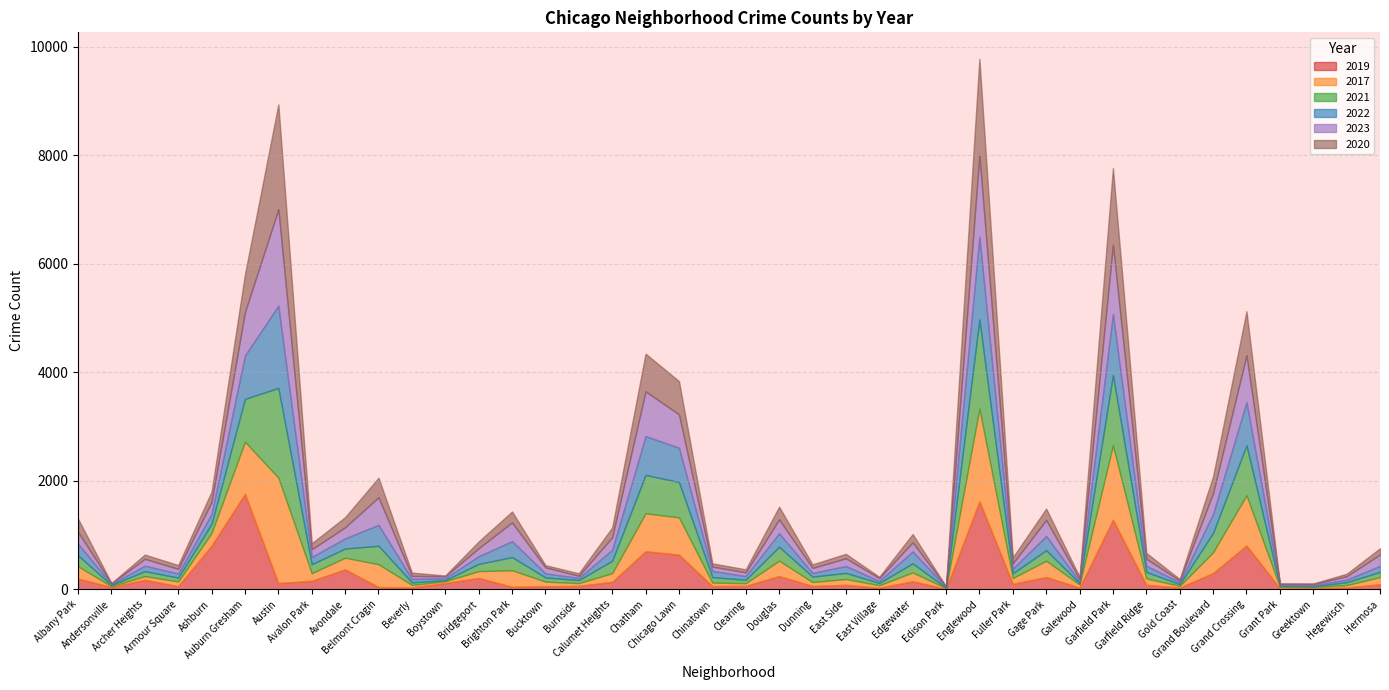

Reading right to left, what are all the values shown in this chart?

2019: Hermosa=91	Hegewisch=33	Greektown=22	Grant Park=17	Grand Crossing=807	Grand Boulevard=298	Gold Coast=31	Garfield Ridge=81	Garfield Park=1282	Galewood=28	Gage Park=226	Fuller Park=99	Englewood=1624	Edison Park=9	Edgewater=147	East Village=27	East Side=81	Dunning=60	Douglas=243	Clearing=62	Chinatown=59	Chicago Lawn=638	Chatham=701	Calumet Heights=137	Burnside=62	Bucktown=55	Brighton Park=45	Bridgeport=208	Boystown=115	Beverly=33	Belmont Cragin=41	Avondale=366	Avalon Park=155	Austin=113	Auburn Gresham=1760	Ashburn=805	Armour Square=56	Archer Heights=175	Andersonville=40	Albany Park=195
2017: Hermosa=132	Hegewisch=43	Greektown=19	Grant Park=30	Grand Crossing=925	Grand Boulevard=384	Gold Coast=31	Garfield Ridge=118	Garfield Park=1374	Galewood=58	Gage Park=299	Fuller Park=107	Englewood=1708	Edison Park=12	Edgewater=163	East Village=46	East Side=107	Dunning=72	Douglas=283	Clearing=49	Chinatown=63	Chicago Lawn=686	Chatham=699	Calumet Heights=159	Burnside=50	Bucktown=85	Brighton Park=304	Bridgeport=126	Boystown=33	Beverly=46	Belmont Cragin=420	Avondale=215	Avalon Park=140	Austin=1943	Auburn Gresham=960	Ashburn=232	Armour Square=86	Archer Heights=67	Andersonville=15	Albany Park=227
2021: Hermosa=96	Hegewisch=53	Greektown=14	Grant Park=15	Grand Crossing=921	Grand Boulevard=357	Gold Coast=31	Garfield Ridge=120	Garfield Park=1292	Galewood=25	Gage Park=194	Fuller Park=88	Englewood=1641	Edison Park=6	Edgewater=167	East Village=42	East Side=113	Dunning=100	Douglas=257	Clearing=63	Chinatown=101	Chicago Lawn=652	Chatham=708	Calumet Heights=229	Burnside=57	Bucktown=77	Brighton Park=243	Bridgeport=133	Boystown=19	Beverly=47	Belmont Cragin=340	Avondale=169	Avalon Park=166	Austin=1655	Auburn Gresham=790	Ashburn=168	Armour Square=72	Archer Heights=91	Andersonville=23	Albany Park=202
2022: Hermosa=111	Hegewisch=47	Greektown=19	Grant Park=20	Grand Crossing=799	Grand Boulevard=348	Gold Coast=34	Garfield Ridge=114	Garfield Park=1126	Galewood=30	Gage Park=262	Fuller Park=84	Englewood=1527	Edison Park=13	Edgewater=219	East Village=37	East Side=127	Dunning=68	Douglas=249	Clearing=69	Chinatown=114	Chicago Lawn=633	Chatham=715	Calumet Heights=201	Burnside=39	Bucktown=75	Brighton Park=294	Bridgeport=141	Boystown=37	Beverly=63	Belmont Cragin=386	Avondale=187	Avalon Park=133	Austin=1518	Auburn Gresham=801	Ashburn=184	Armour Square=76	Archer Heights=100	Andersonville=18	Albany Park=212
2023: Hermosa=211	Hegewisch=63	Greektown=21	Grant Park=16	Grand Crossing=863	Grand Boulevard=388	Gold Coast=33	Garfield Ridge=129	Garfield Park=1277	Galewood=46	Gage Park=296	Fuller Park=98	Englewood=1501	Edison Park=8	Edgewater=169	East Village=53	East Side=142	Dunning=92	Douglas=255	Clearing=68	Chinatown=80	Chicago Lawn=615	Chatham=826	Calumet Heights=232	Burnside=38	Bucktown=111	Brighton Park=346	Bridgeport=149	Boystown=35	Beverly=55	Belmont Cragin=508	Avondale=205	Avalon Park=142	Austin=1777	Auburn Gresham=798	Ashburn=220	Armour Square=85	Archer Heights=128	Andersonville=10	Albany Park=221
2020: Hermosa=114	Hegewisch=46	Greektown=11	Grant Park=7	Grand Crossing=812	Grand Boulevard=309	Gold Coast=28	Garfield Ridge=107	Garfield Park=1414	Galewood=43	Gage Park=209	Fuller Park=112	Englewood=1779	Edison Park=5	Edgewater=152	East Village=24	East Side=83	Dunning=66	Douglas=235	Clearing=55	Chinatown=60	Chicago Lawn=614	Chatham=695	Calumet Heights=180	Burnside=47	Bucktown=41	Brighton Park=201	Bridgeport=124	Boystown=14	Beverly=62	Belmont Cragin=360	Avondale=187	Avalon Park=111	Austin=1933	Auburn Gresham=700	Ashburn=192	Armour Square=70	Archer Heights=78	Andersonville=8	Albany Park=243